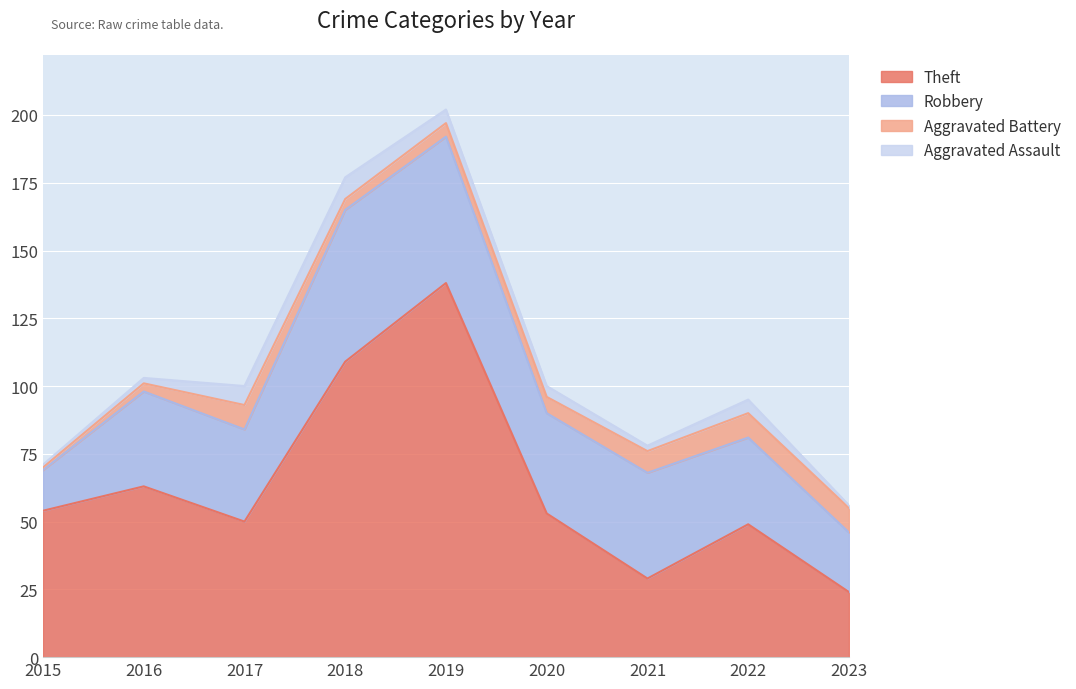

Is it true that Aggravated Battery equals 9 at 2022?

True